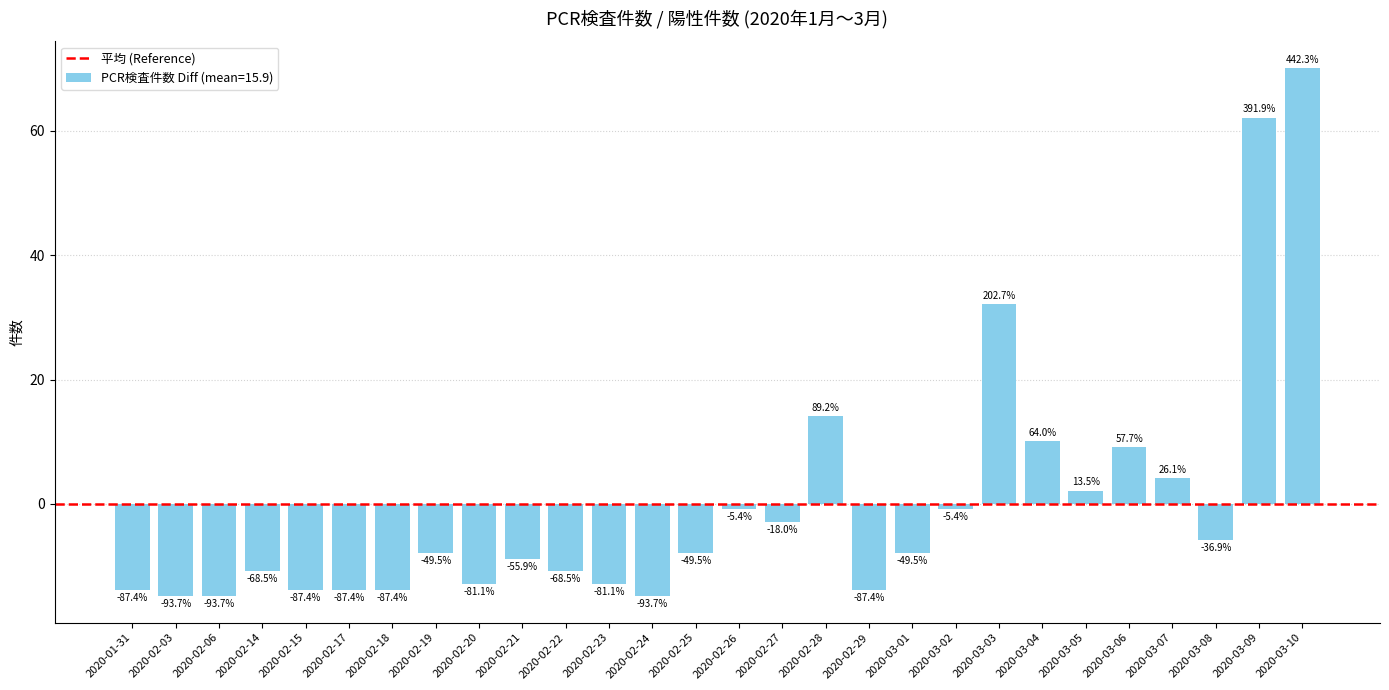

Does the chart contain any negative values?

Yes